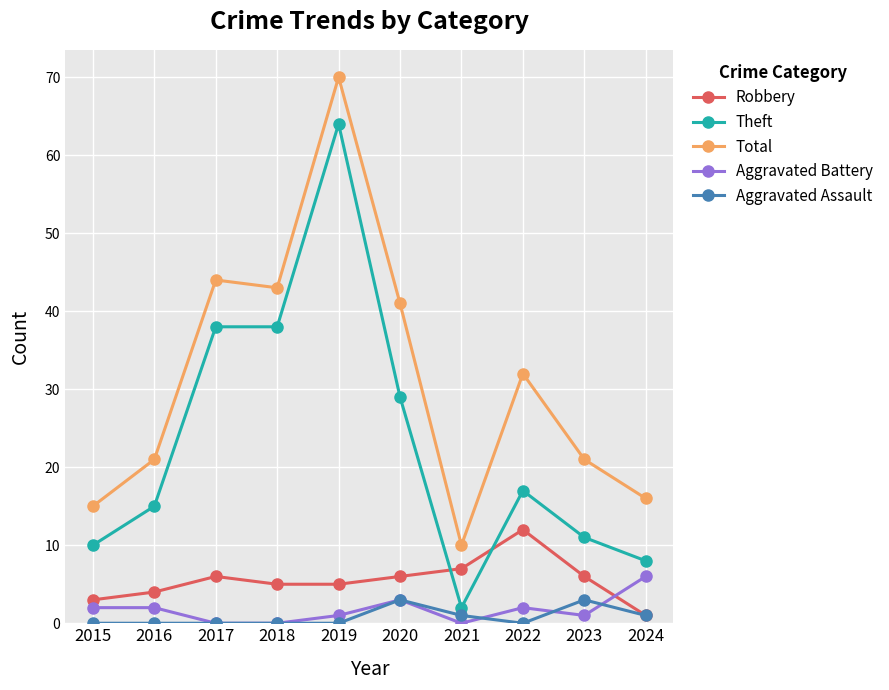

What is the minimum value for Theft?

2